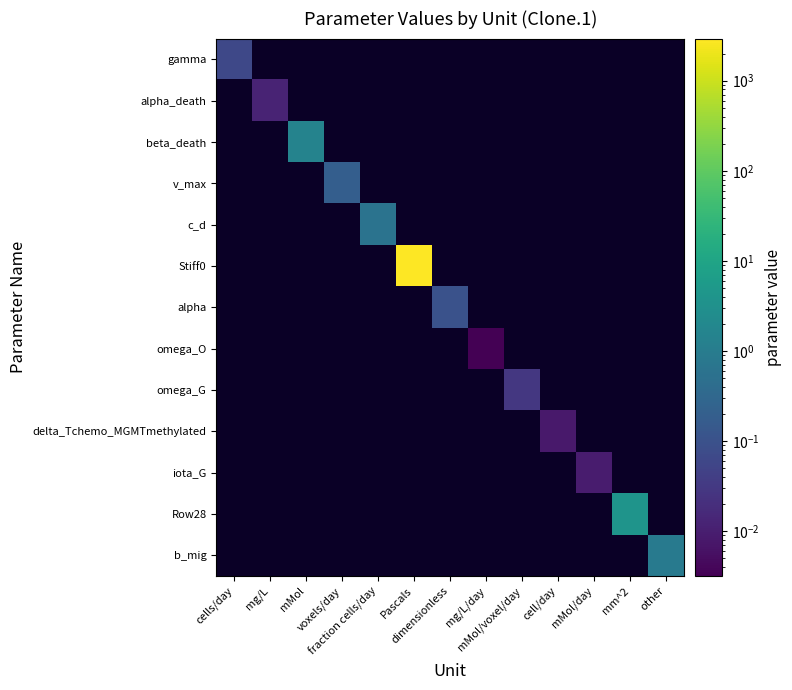

True or false: Row28 has a value of 4.0 at mm^2.

True